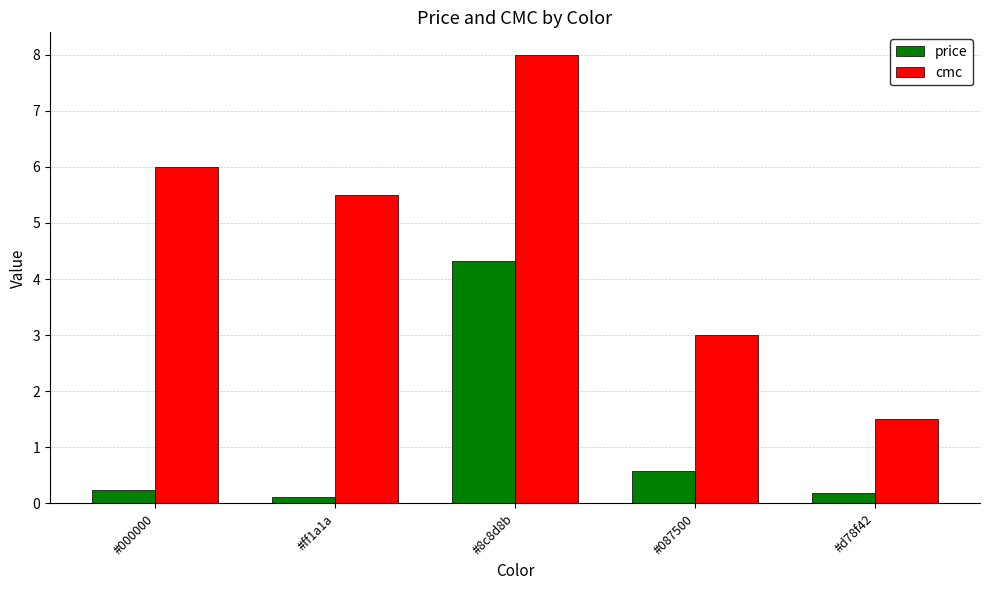

List the series in order of their peak value, lowest first.

price, cmc